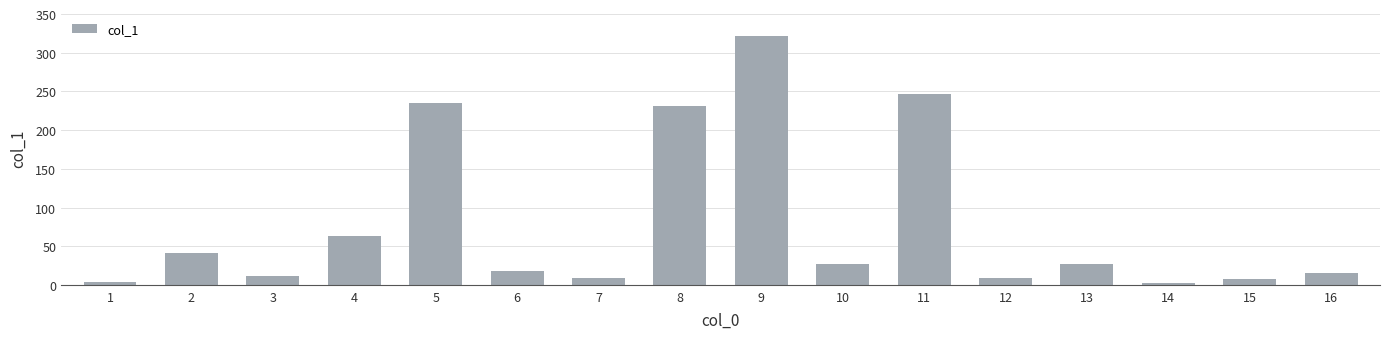

The value at 8 is 231.3. True or false?

True